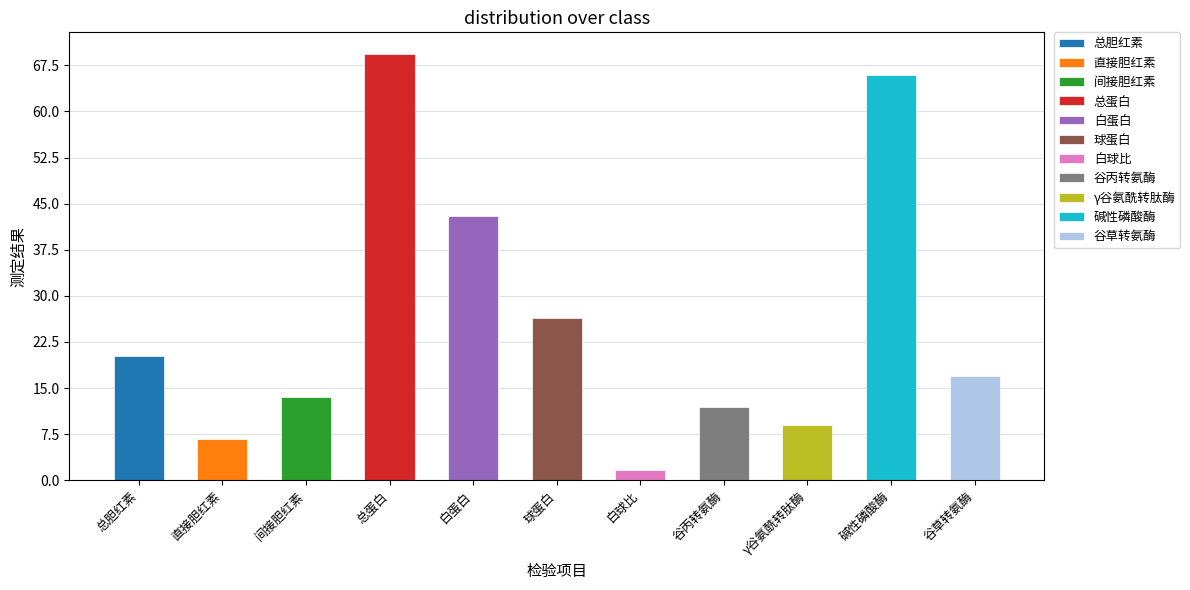

The value at 碱性磷酸酶 is 66.0. True or false?

True